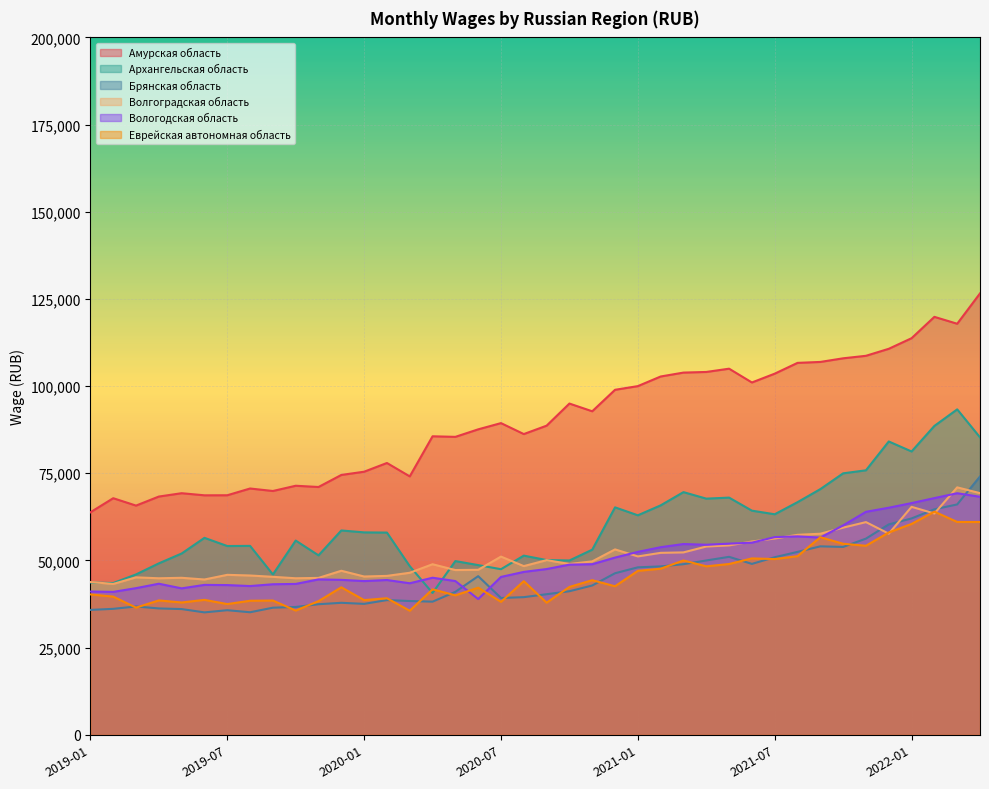

Which has a higher value, 2020-12 or 2021-02?

2021-02